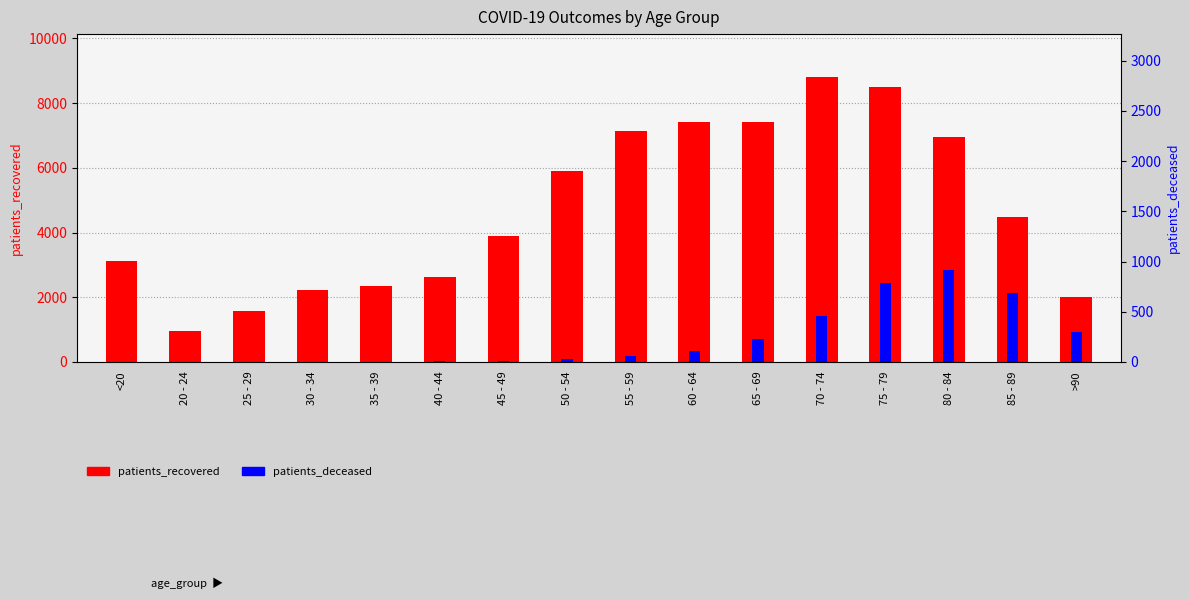

Reading left to right, transcribe all the data shown in this chart.

patients_recovered: <20=3112	20 - 24=953	25 - 29=1584	30 - 34=2231	35 - 39=2339	40 - 44=2629	45 - 49=3883	50 - 54=5905	55 - 59=7131	60 - 64=7428	65 - 69=7425	70 - 74=8811	75 - 79=8485	80 - 84=6942	85 - 89=4482	>90=2003
patients_deceased: <20=11	20 - 24=3	25 - 29=3	30 - 34=13	35 - 39=13	40 - 44=21	45 - 49=37	50 - 54=101	55 - 59=176	60 - 64=347	65 - 69=706	70 - 74=1433	75 - 79=2430	80 - 84=2838	85 - 89=2126	>90=938